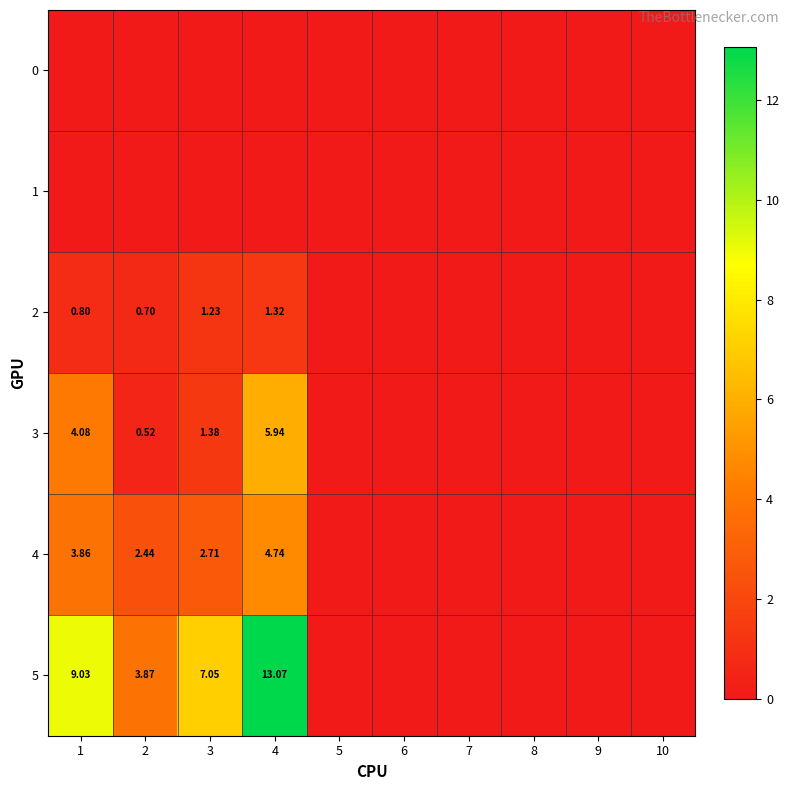

At which label is 3 closest to 2?

3